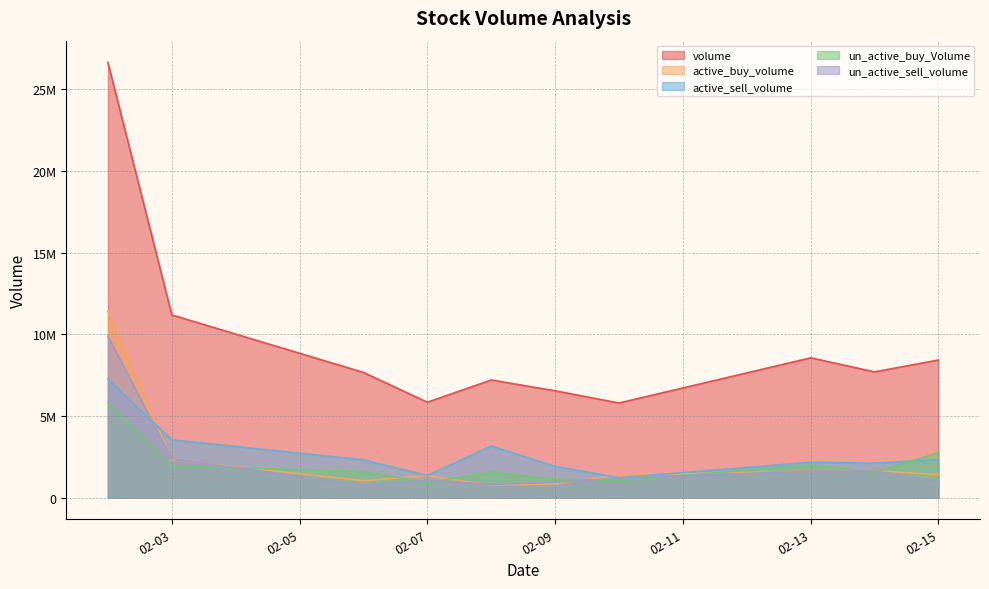

How many data points does each series have?

10